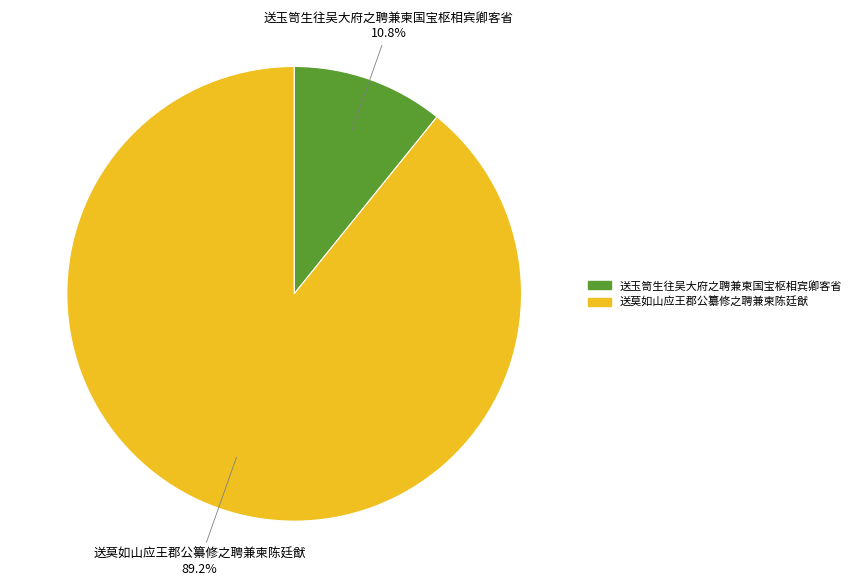

Do 送莫如山应王郡公纂修之聘兼柬陈廷猷 and 送玉笥生往吴大府之聘兼柬国宝枢相宾卿客省 together represent more than half of the pie?

Yes